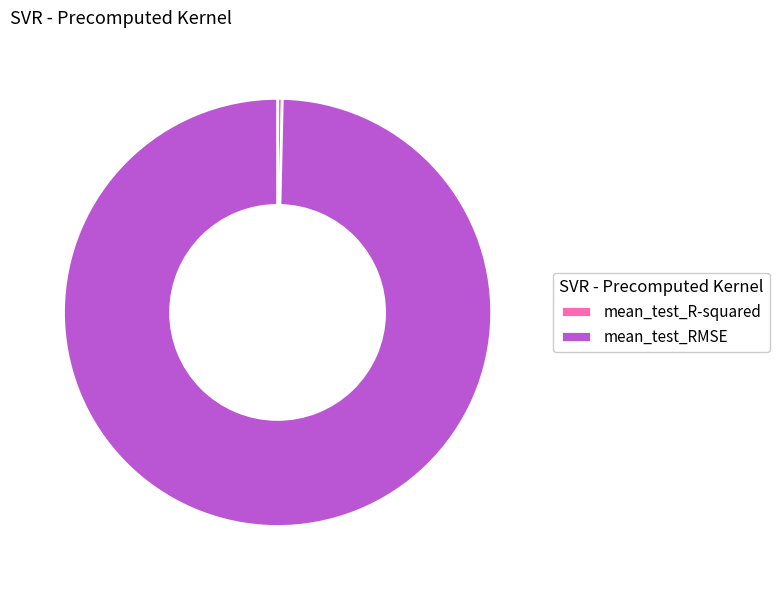

Is there a majority slice in this chart?

Yes